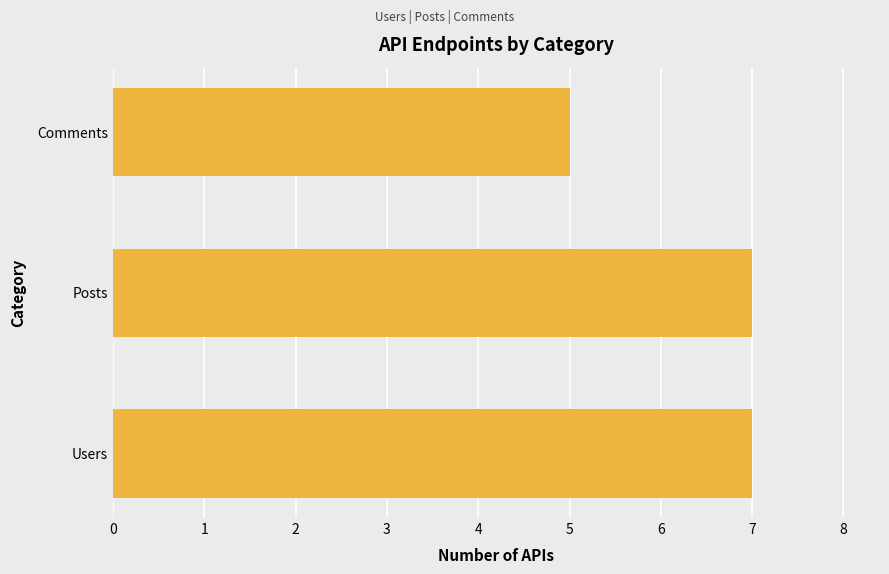

Reading bottom to top, extract all data points from this chart.

Users=7	Posts=7	Comments=5